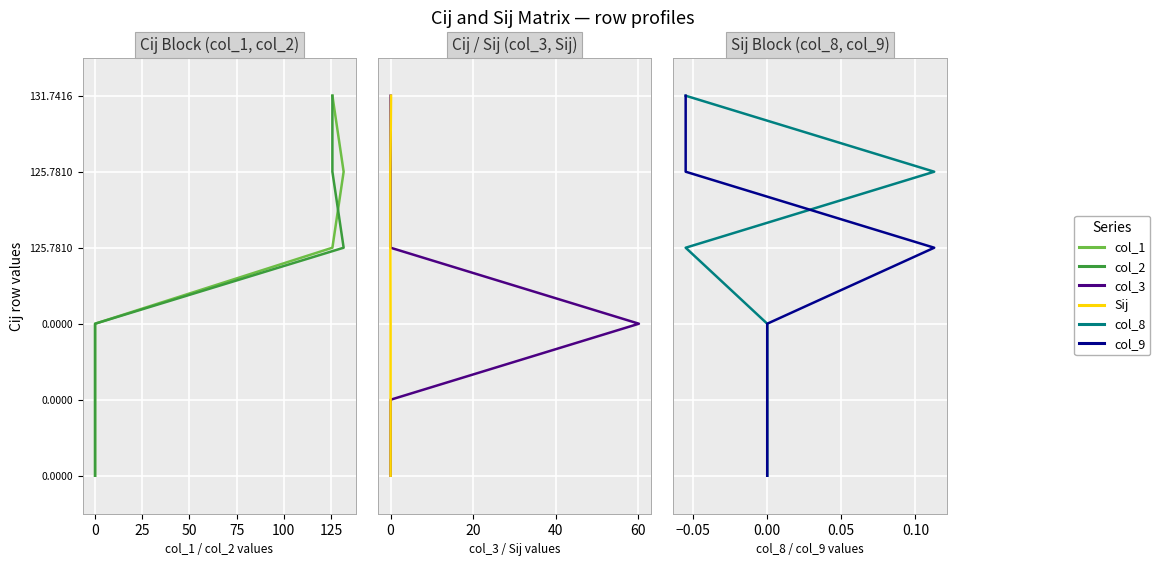

True or false: col_3 and col_9 intersect in this chart.

False